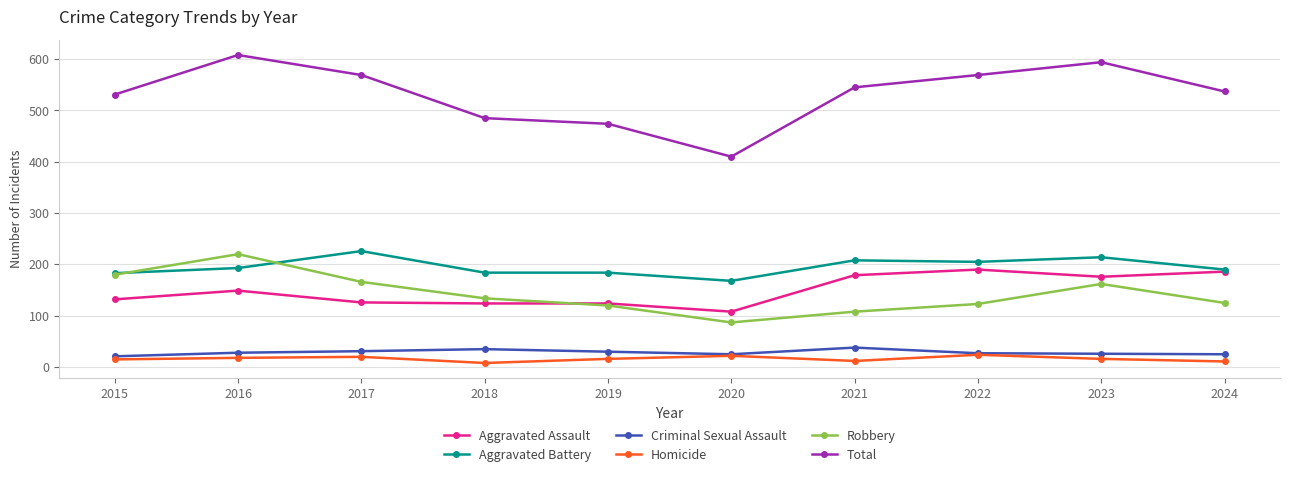

What are all the series names shown in the legend?

Aggravated Assault, Aggravated Battery, Criminal Sexual Assault, Homicide, Robbery, Total